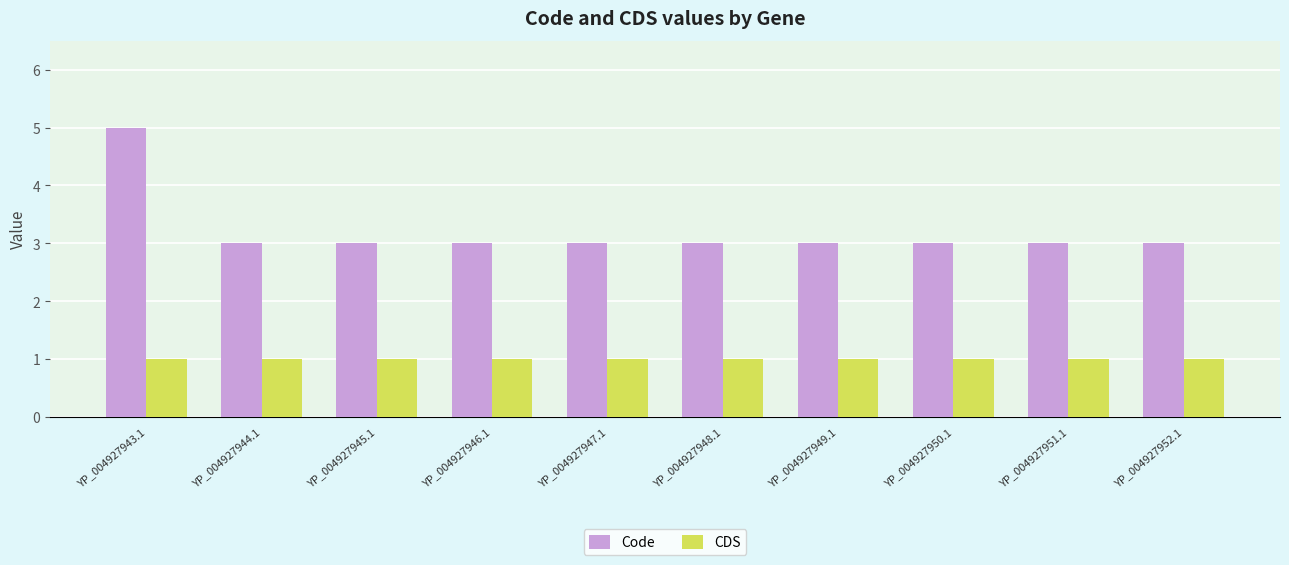

Does the chart contain stacked bars?

No